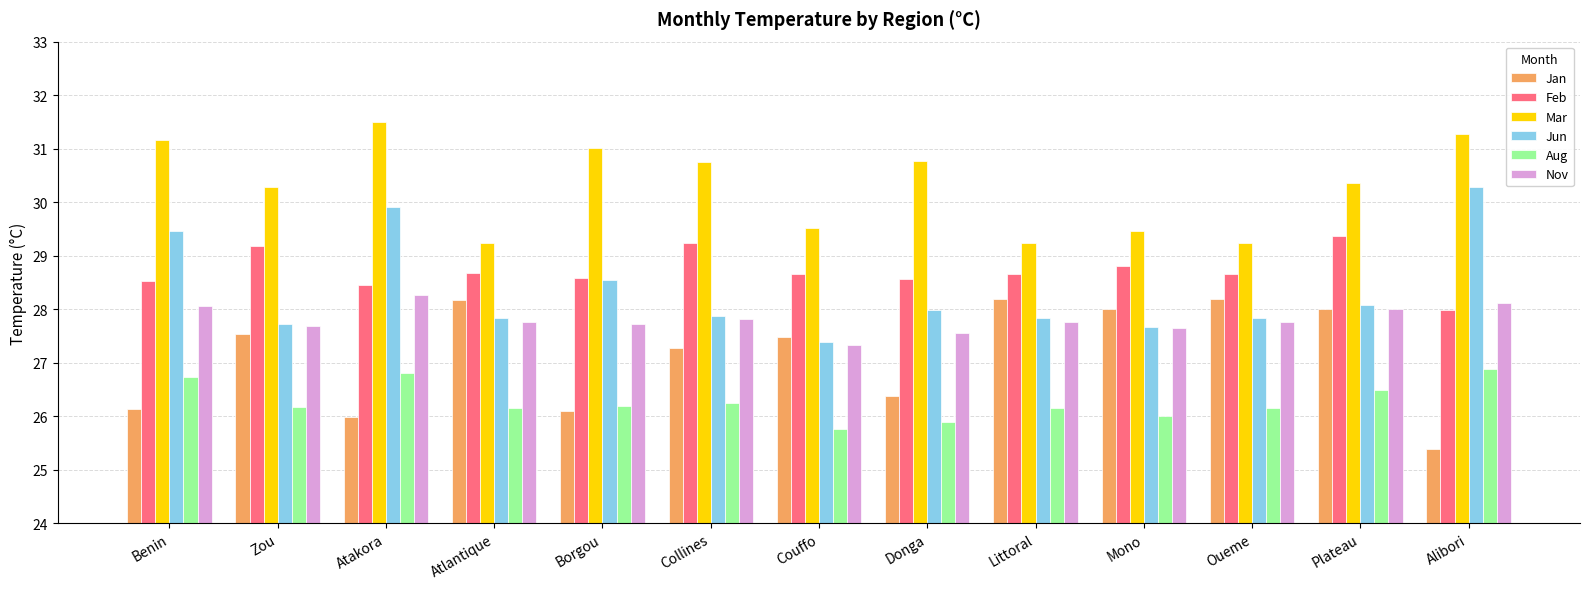

What is the spread (max minus min) of values at Atakora?

5.5